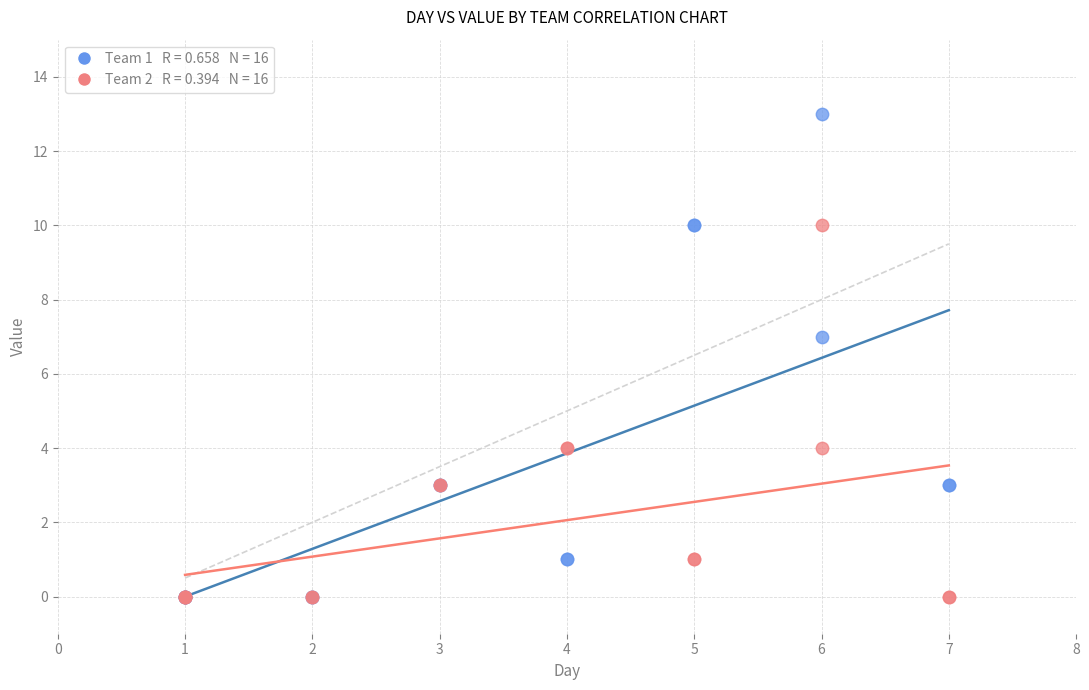

Across all series, what Y value is closest to 6?

7